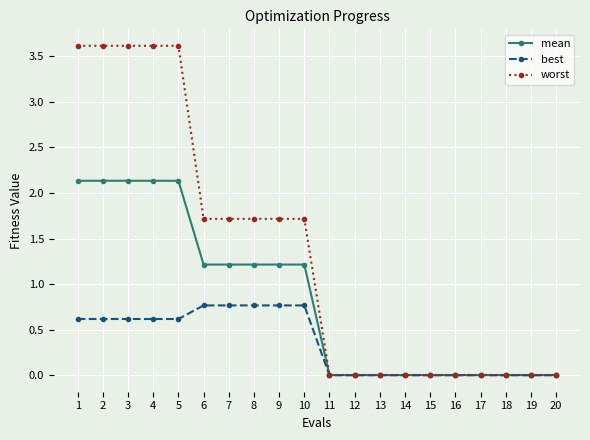

The best series shows 0.0 at 18. True or false?

True